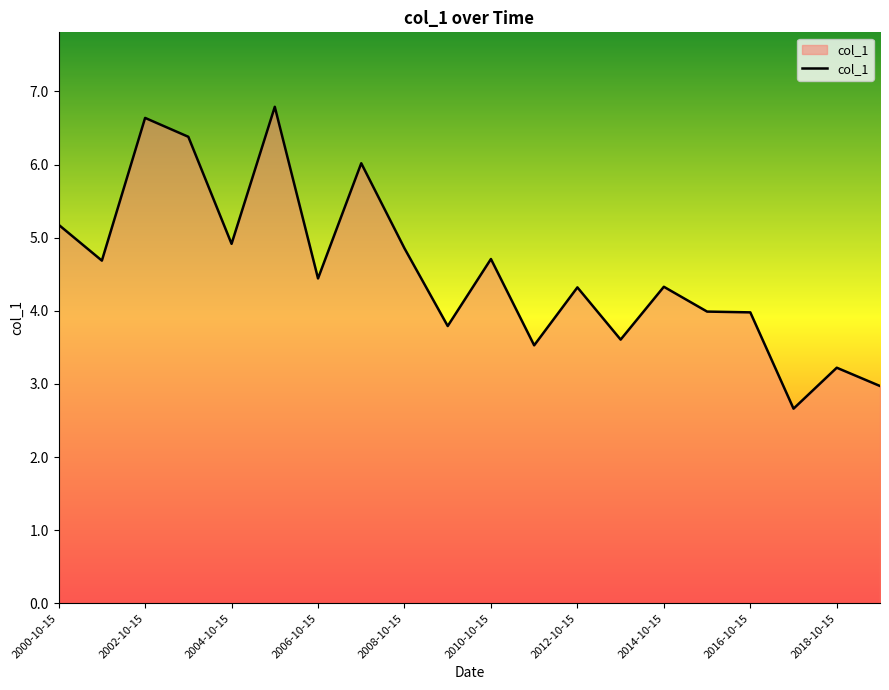

What is the difference between the maximum and minimum values?

4.1